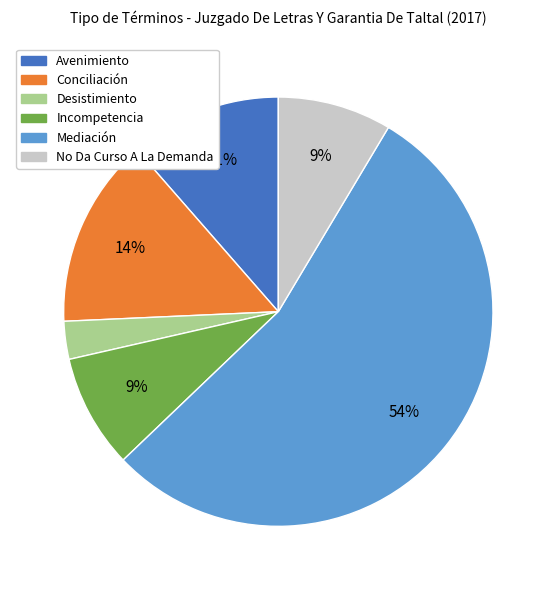

The Avenimiento slice represents 1% of the pie. True or false?

False